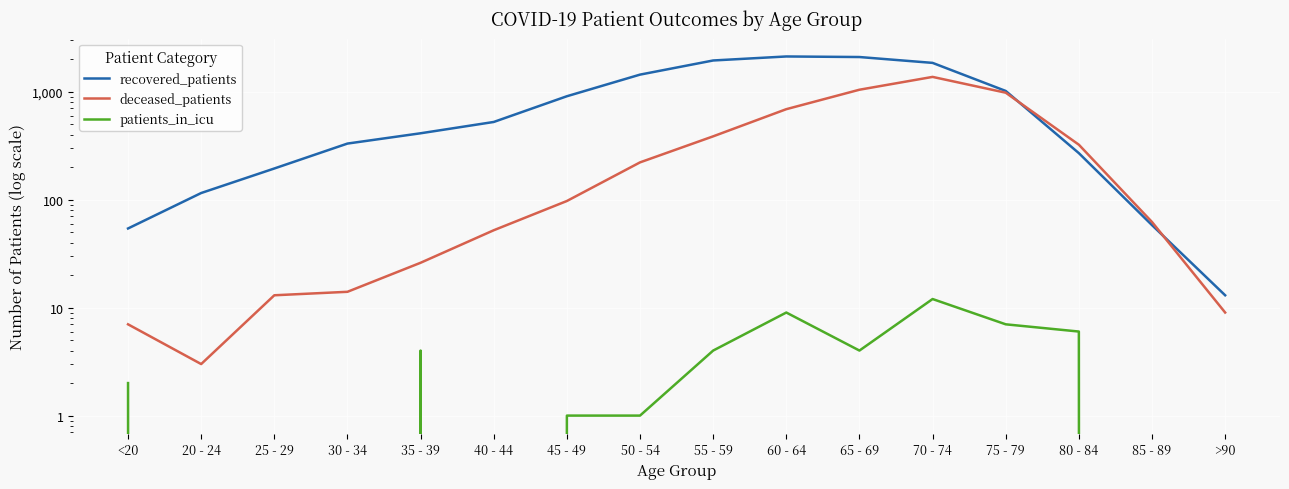

Which category has the lowest value in the patients_in_icu series?

20 - 24